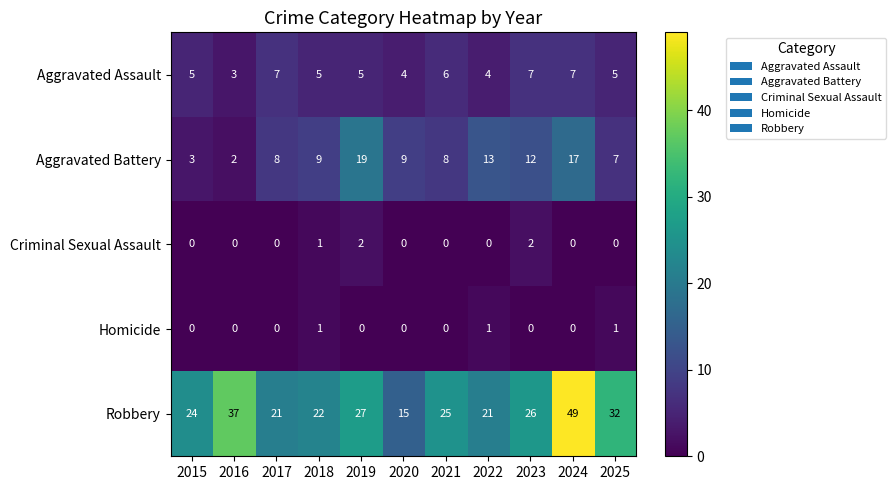

Where is Criminal Sexual Assault nearest to the value 1?

2018